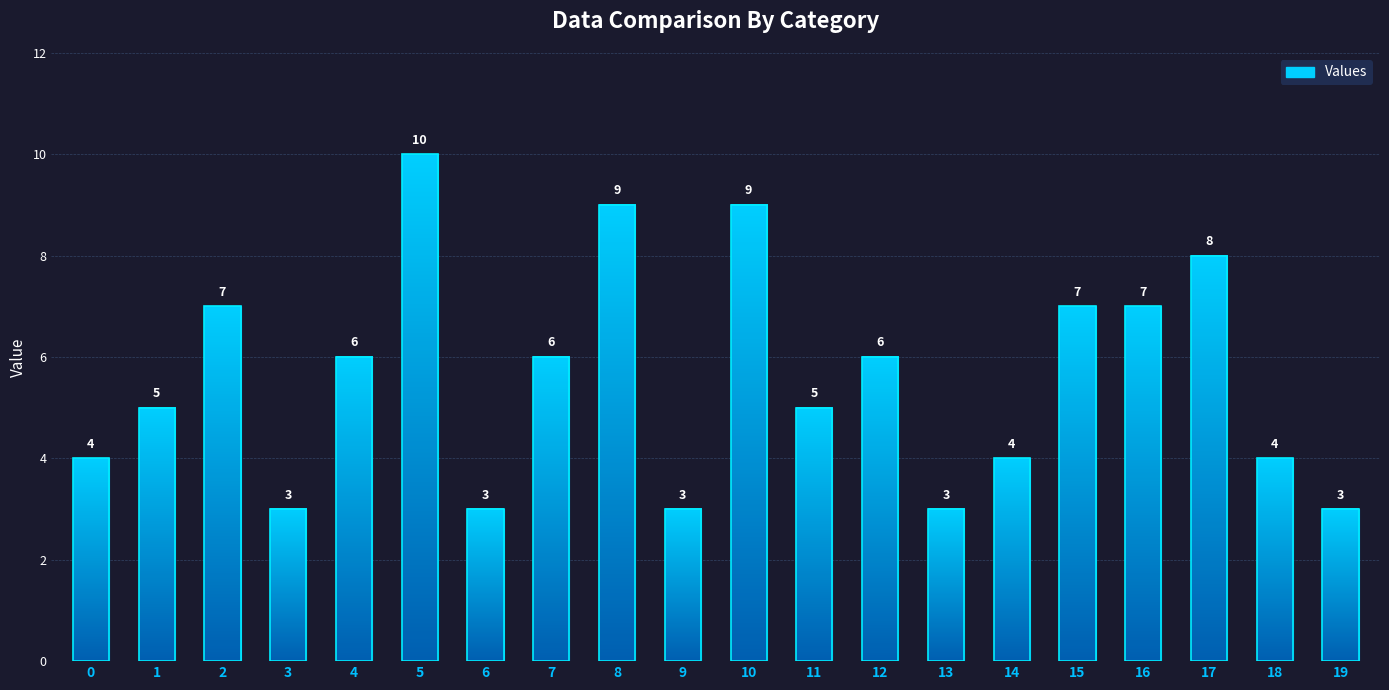

Reading left to right, transcribe all the data shown in this chart.

0=4	1=5	2=7	3=3	4=6	5=10	6=3	7=6	8=9	9=3	10=9	11=5	12=6	13=3	14=4	15=7	16=7	17=8	18=4	19=3